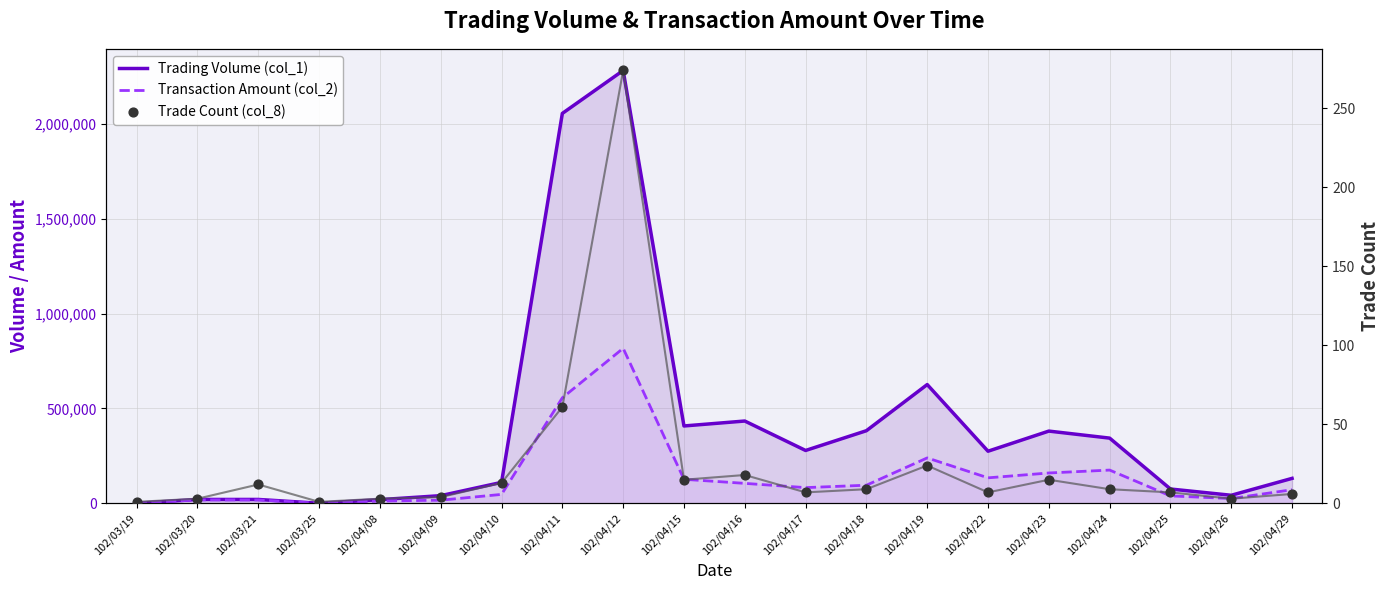

Is the value of Transaction Amount (col_2) at 102/03/20 greater than the value of Trade Count (col_8) at 102/04/29?

Yes